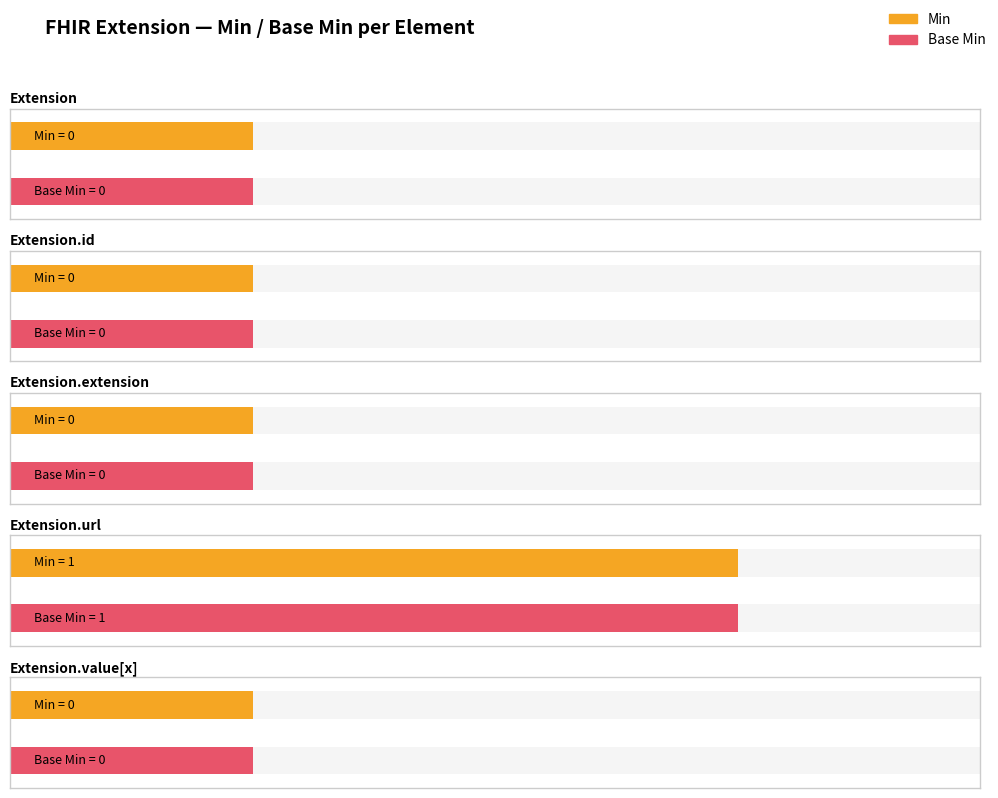

Rank the series by their maximum value, from lowest to highest.

Min, Base Min